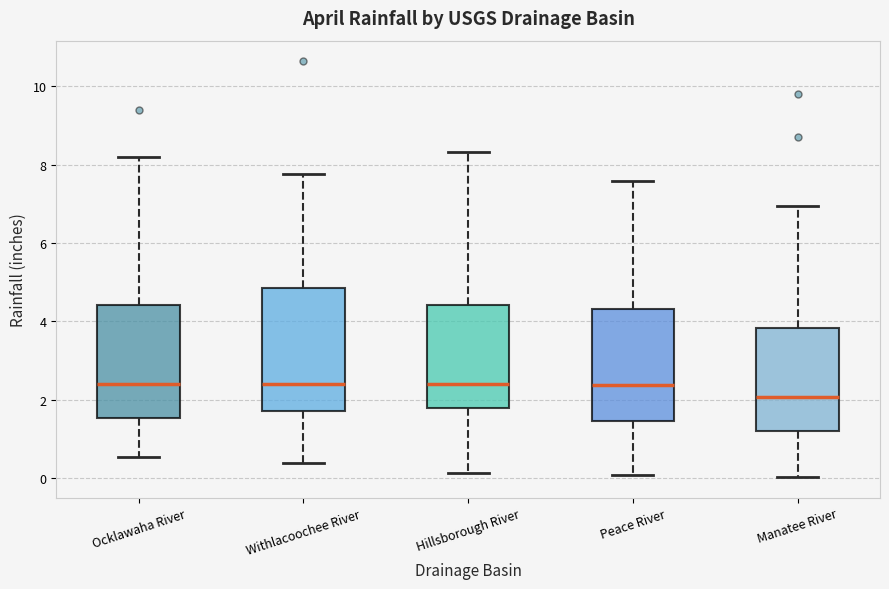

Reading left to right, transcribe this box plot: for each box, give where its median line is, the range the box spans, and where its two whiskers end, as read against the y-axis. The values are not printed on the chart, so give them approximately, as read against the axis.

Ocklawaha River: median 2.4, box 1.6 to 4.4, whiskers 0.6 to 8.2
Withlacoochee River: median 2.4, box 1.8 to 4.8, whiskers 0.4 to 7.8
Hillsborough River: median 2.4, box 1.8 to 4.4, whiskers 0.2 to 8.4
Peace River: median 2.4, box 1.4 to 4.4, whiskers 0.0 to 7.6
Manatee River: median 2.0, box 1.2 to 3.8, whiskers 0.0 to 7.0